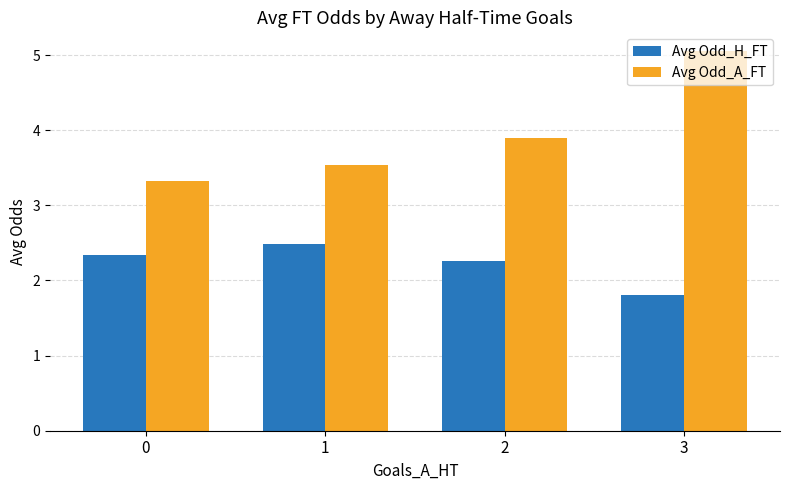

Between 0 and 2, which series saw the biggest shift?

Avg Odd_A_FT